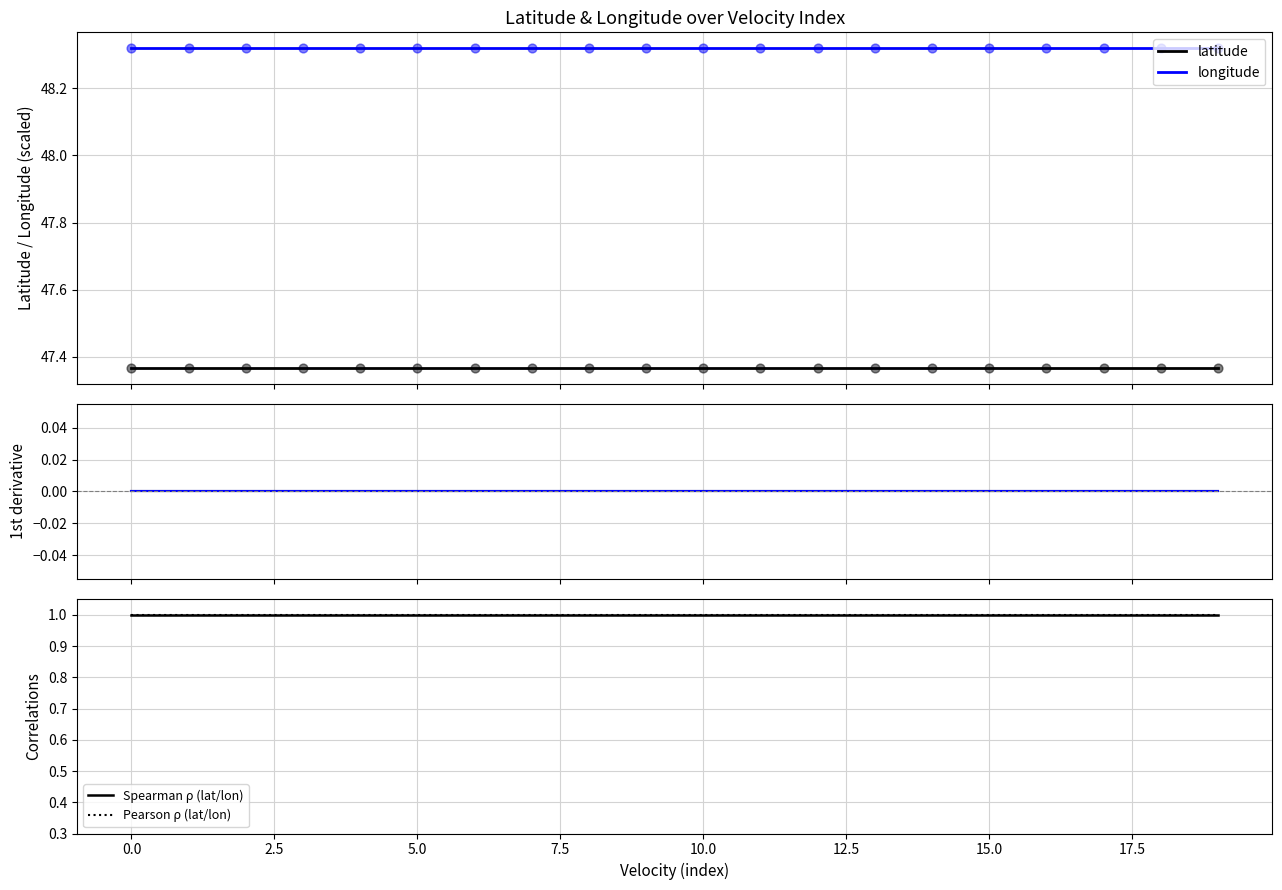

Which series reaches the minimum Y coordinate?

latitude